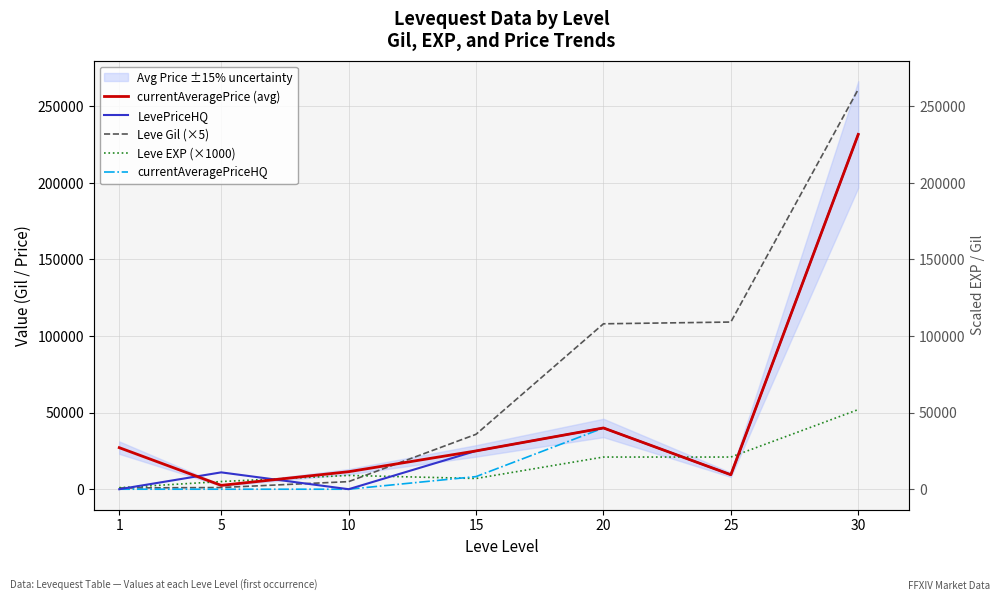

How many data points in Leve Gil (×5) are above 35850?

3